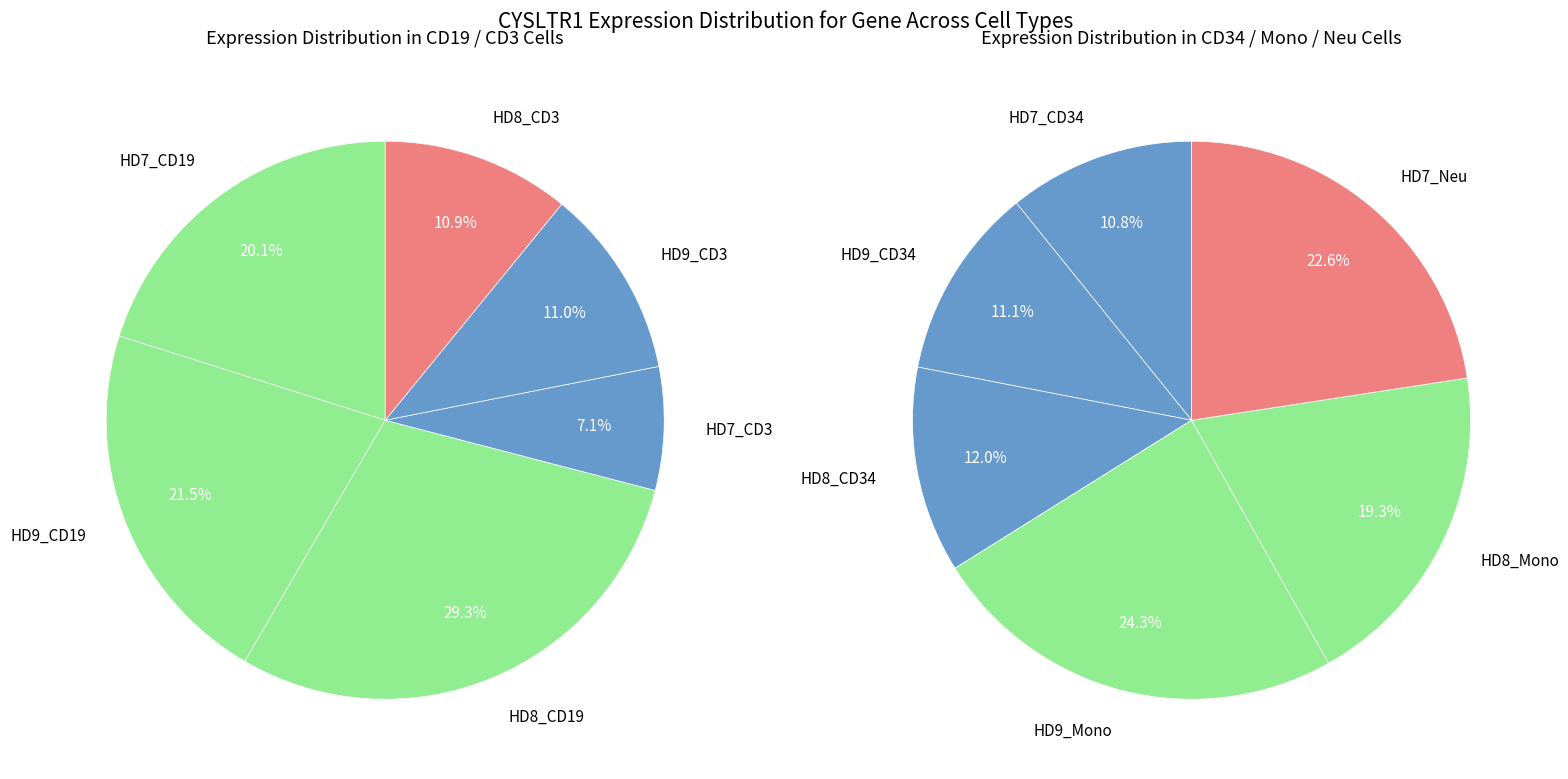

Combined, do HD8_CD34 and HD9_CD3 account for over 50%?

No